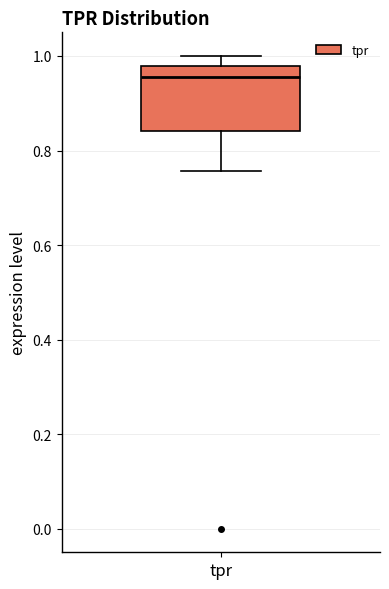

Transcribe this box plot: give where the median line is, the range the box spans, and where the two whiskers end, as read against the y-axis. The values are not printed on the chart, so give them approximately, as read against the axis.

median 0.96, box 0.84 to 0.98, whiskers 0.76 to 1.00